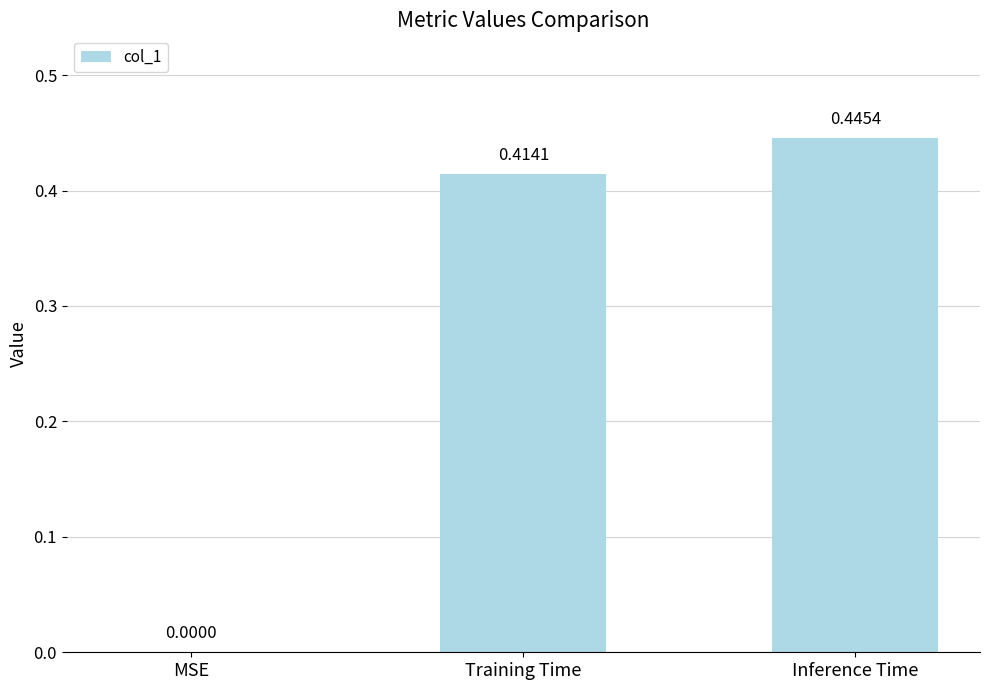

Where is the data nearest to the value 0?

MSE